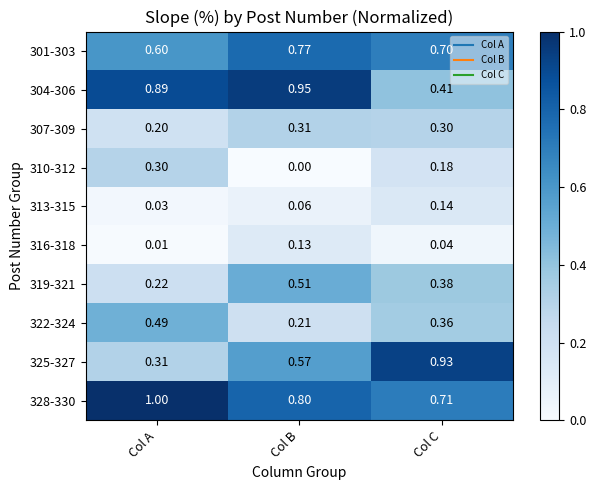

At which label is 316-318 closest to 0?

Col A